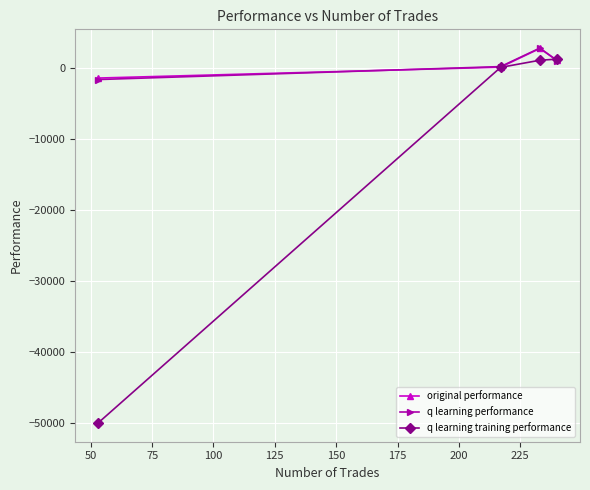

What is the greatest value displayed?

2865.5